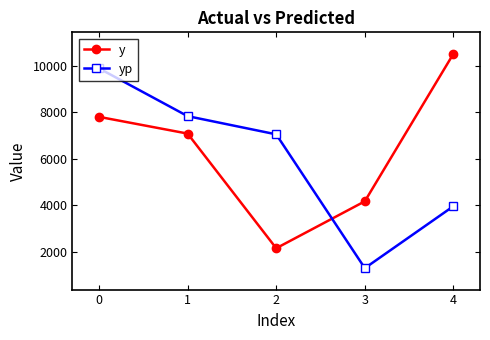

Rank the categories by y value from lowest to highest.

2, 3, 1, 0, 4